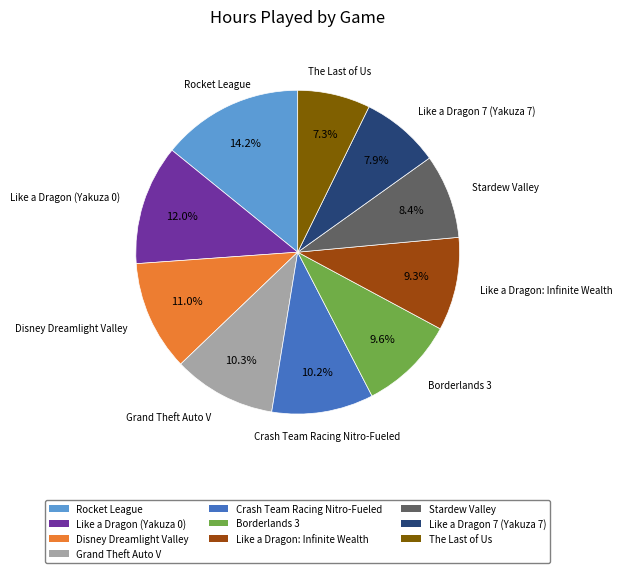

What is the smallest slice in the pie chart?

The Last of Us